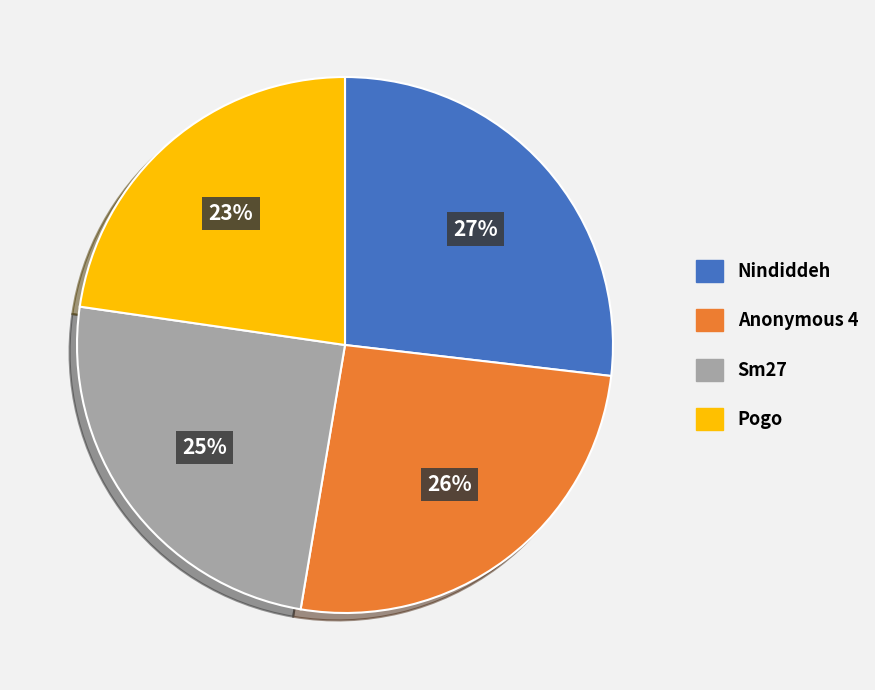

Is there a majority slice in this chart?

No